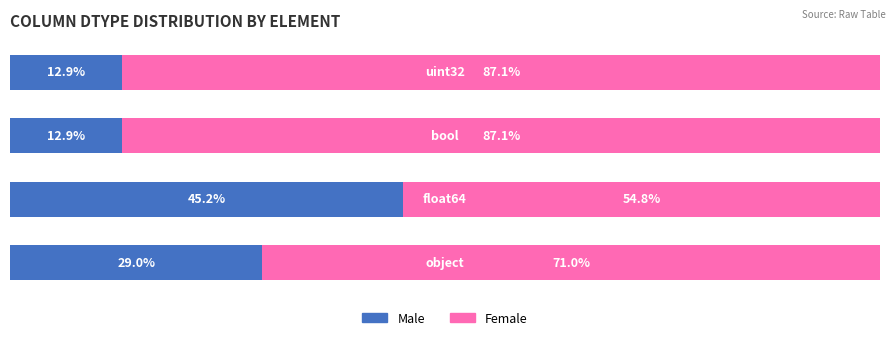

What is the total value across all series at uint32?

100.0